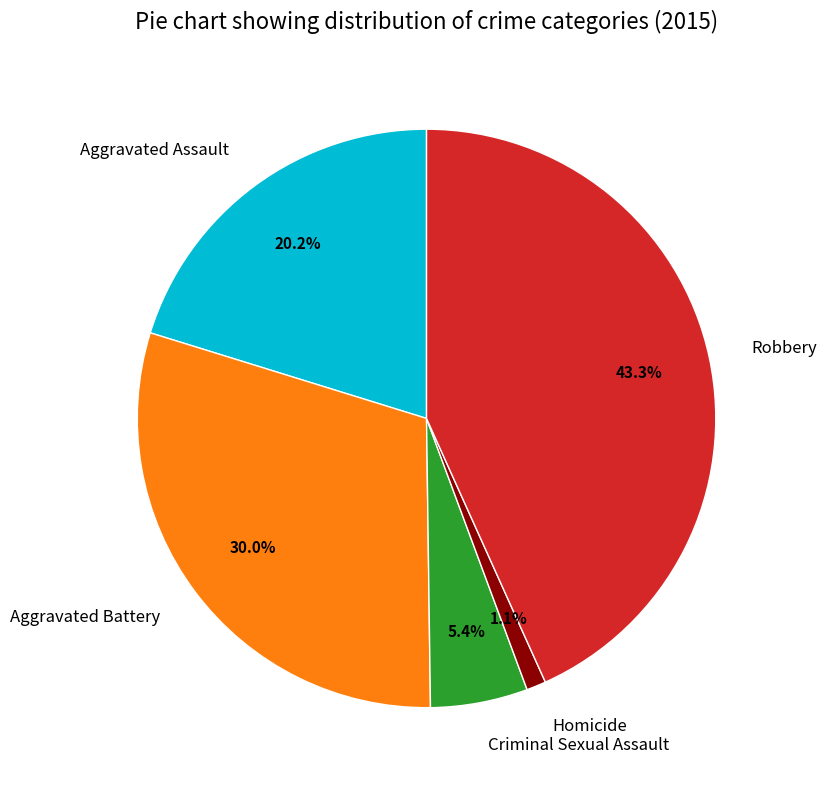

What is the largest slice in the pie chart?

Robbery